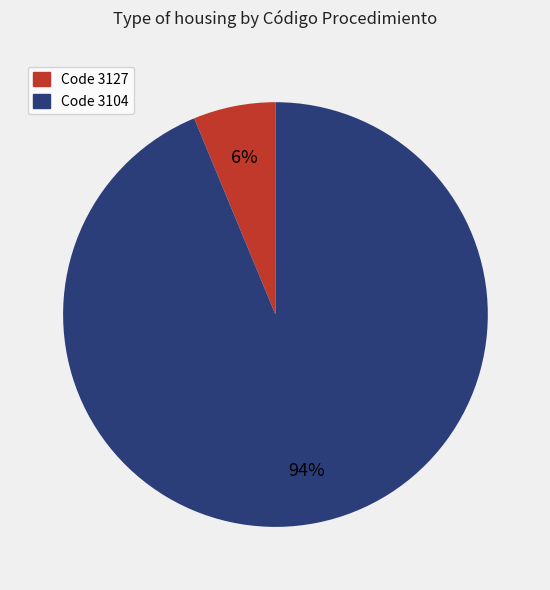

What percentage is the Code 3104 slice, to the nearest percent?

94%